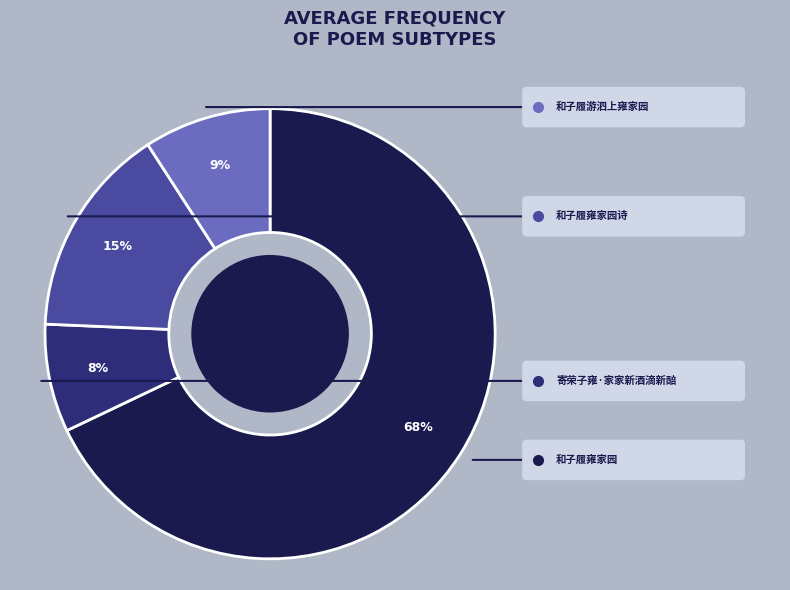

How many slices are in this pie chart?

4